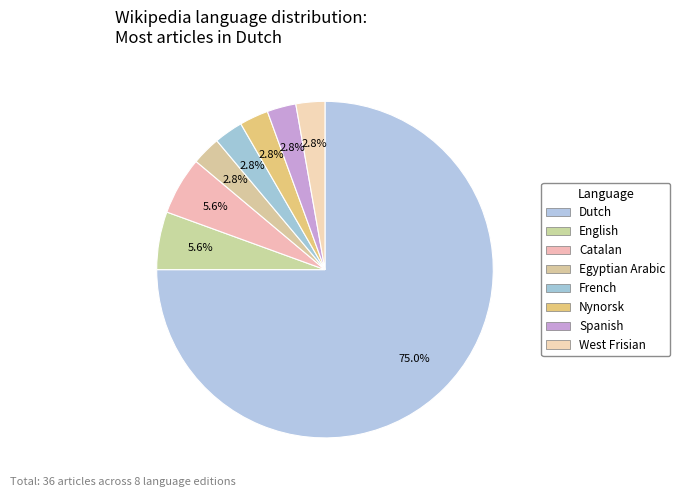

What percentage is the Nynorsk slice, to the nearest percent?

3%